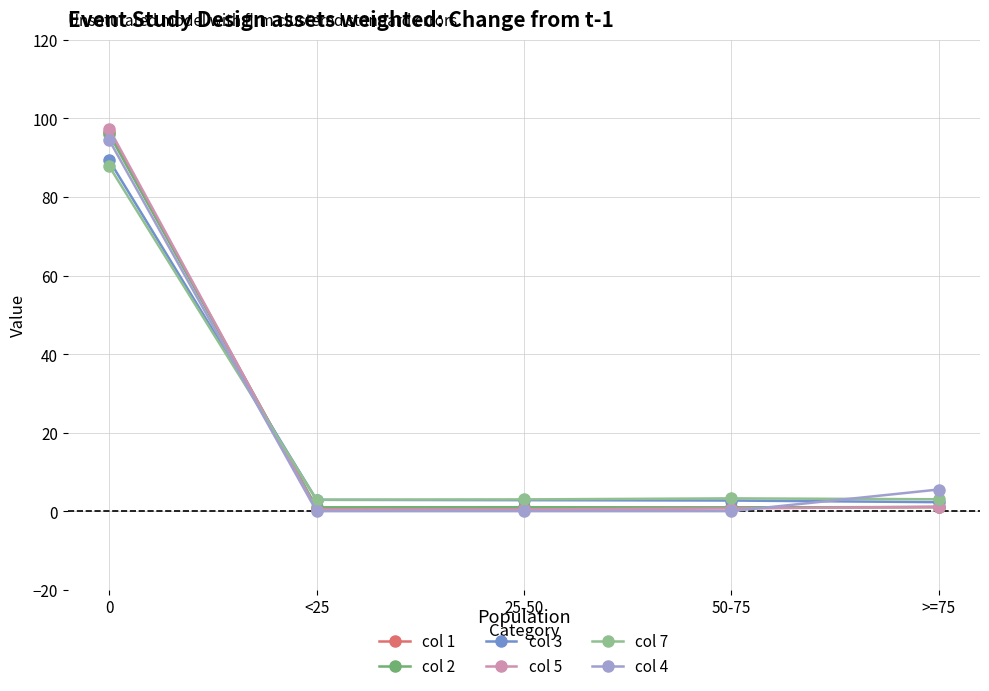

What is the spread (max minus min) of values at 0?

9.5